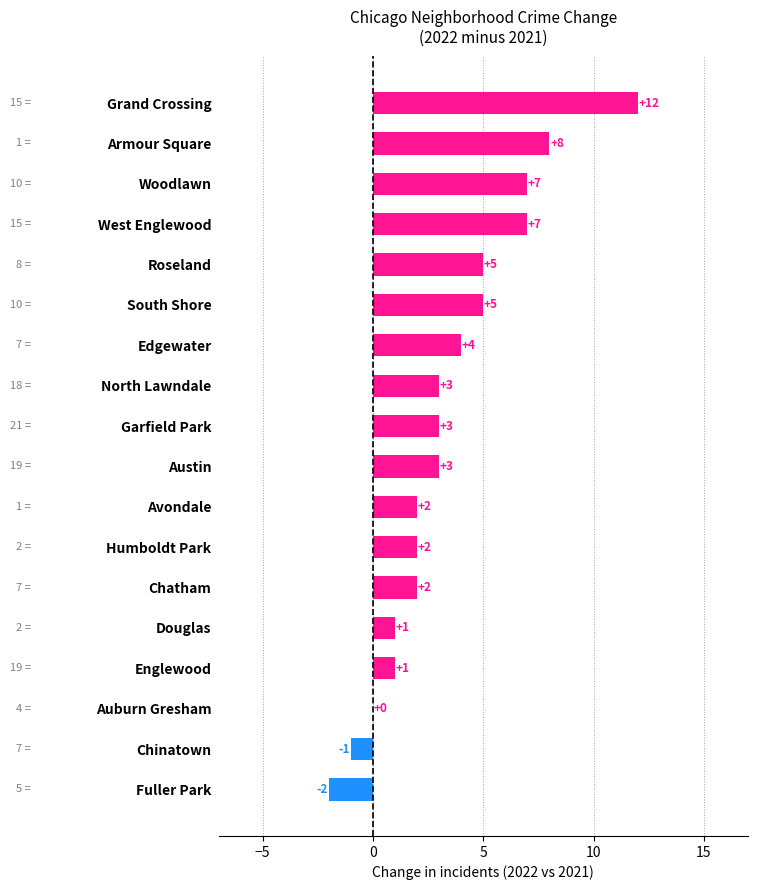

What is the sum of all values?

62